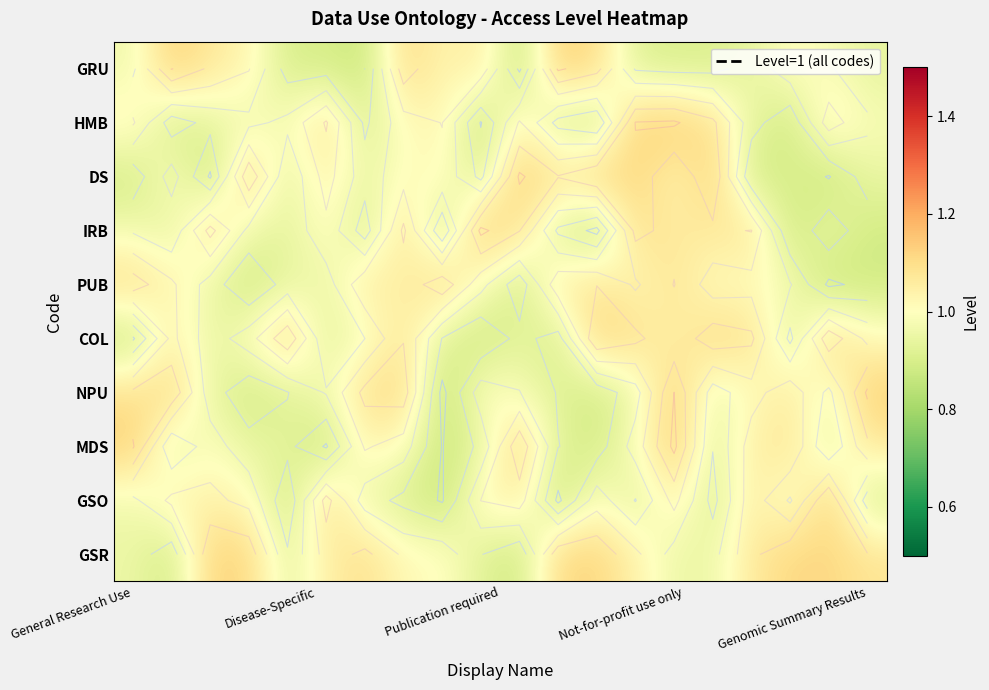

What is the average value of the GSR series?

1.0